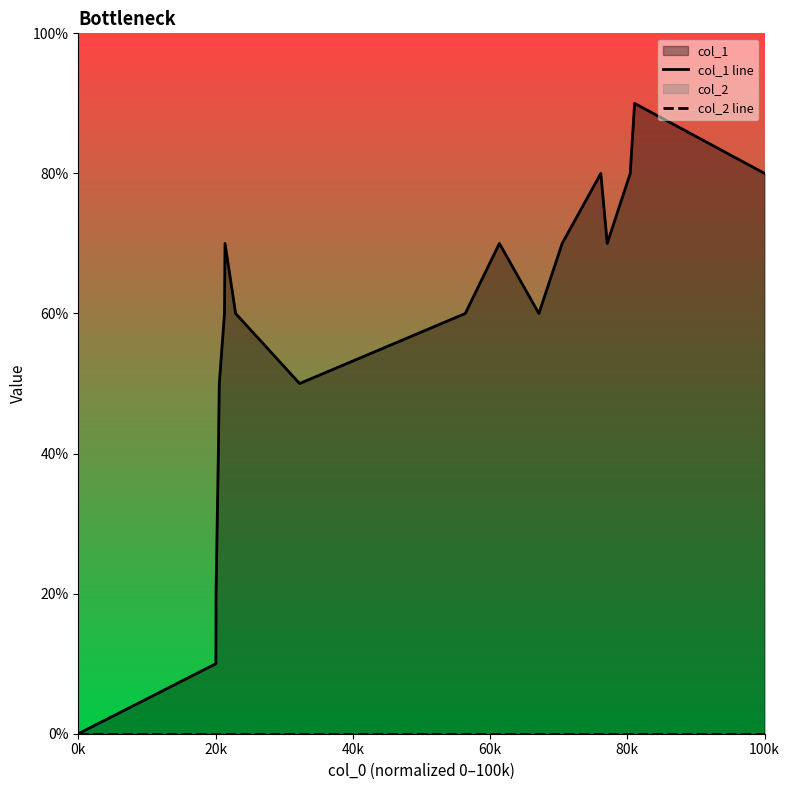

At which category does the chart reach its minimum across all series?

0k